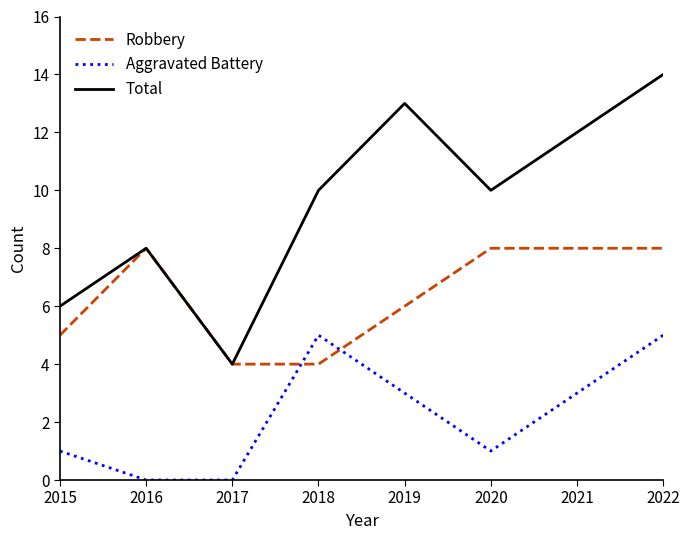

How many distinct data groups are displayed?

3